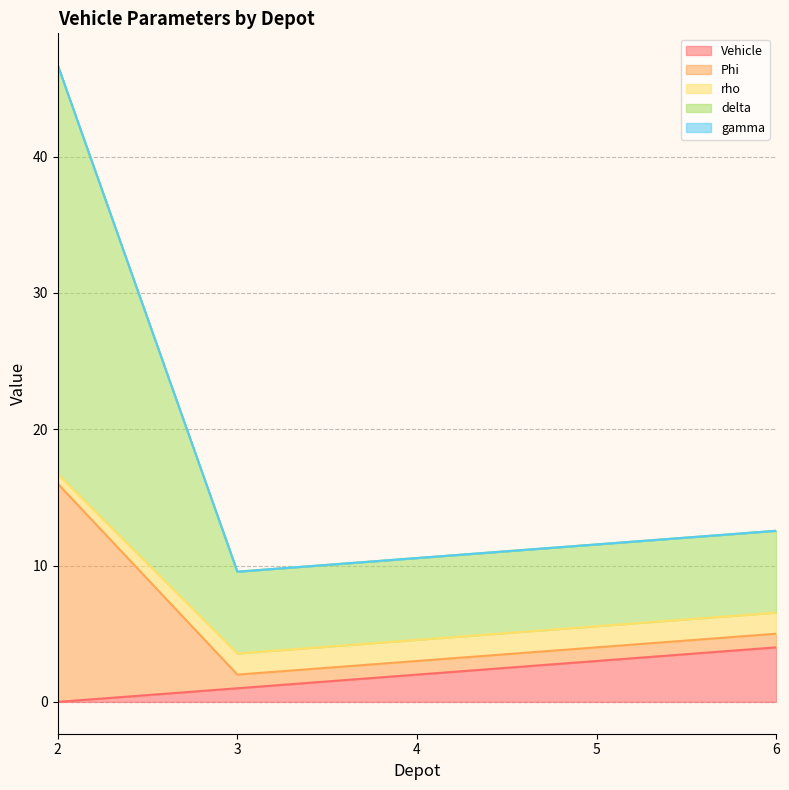

The Vehicle series shows -1.8 at 2. True or false?

False